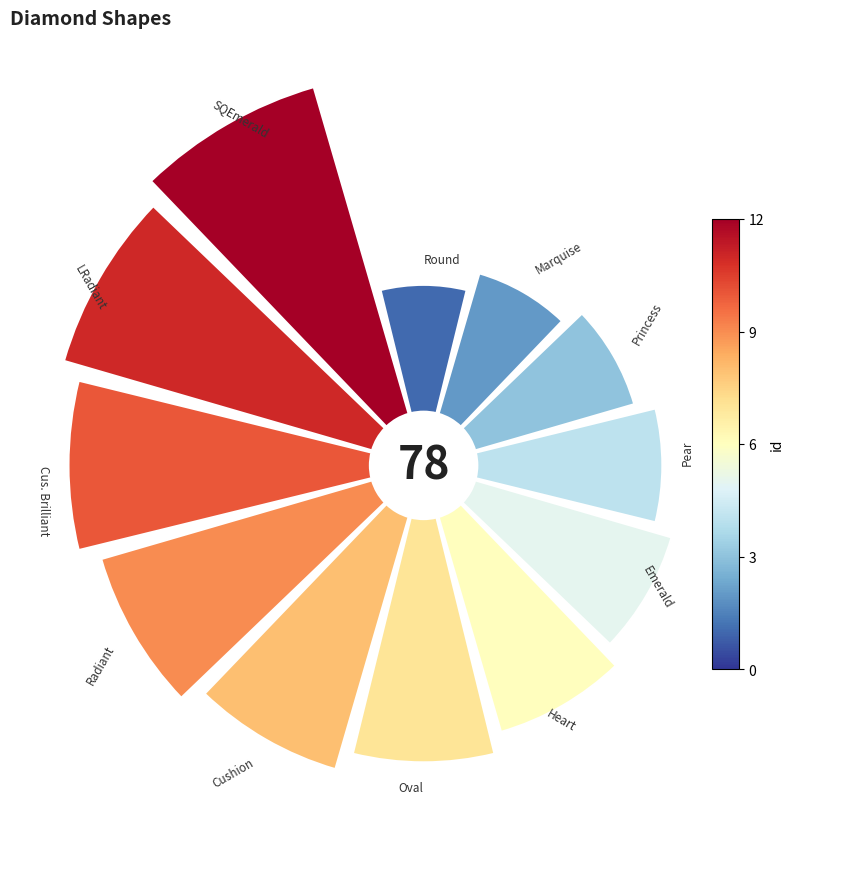

How much of the chart is everything except Heart?

92.0%